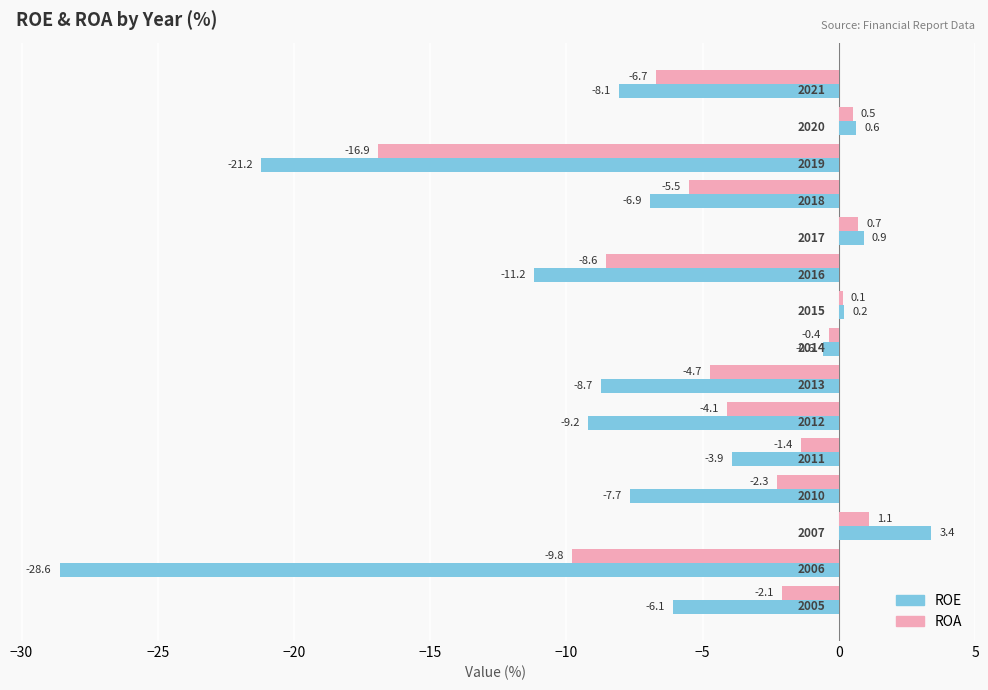

List the series in order of their peak value, highest first.

ROE, ROA